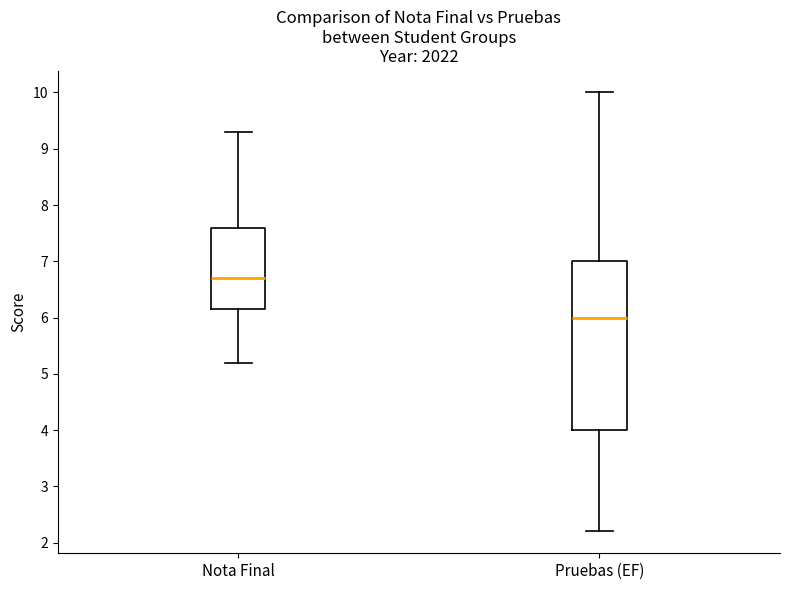

Reading left to right, read every box against the y-axis: the position of its median line, the range the box covers, and the ends of its whiskers. The values are not printed on the chart, so give them approximately, as read against the axis.

Nota Final: median 6.7, box 6.2 to 7.6, whiskers 5.2 to 9.3
Pruebas (EF): median 6.0, box 4.0 to 7.0, whiskers 2.2 to 10.0